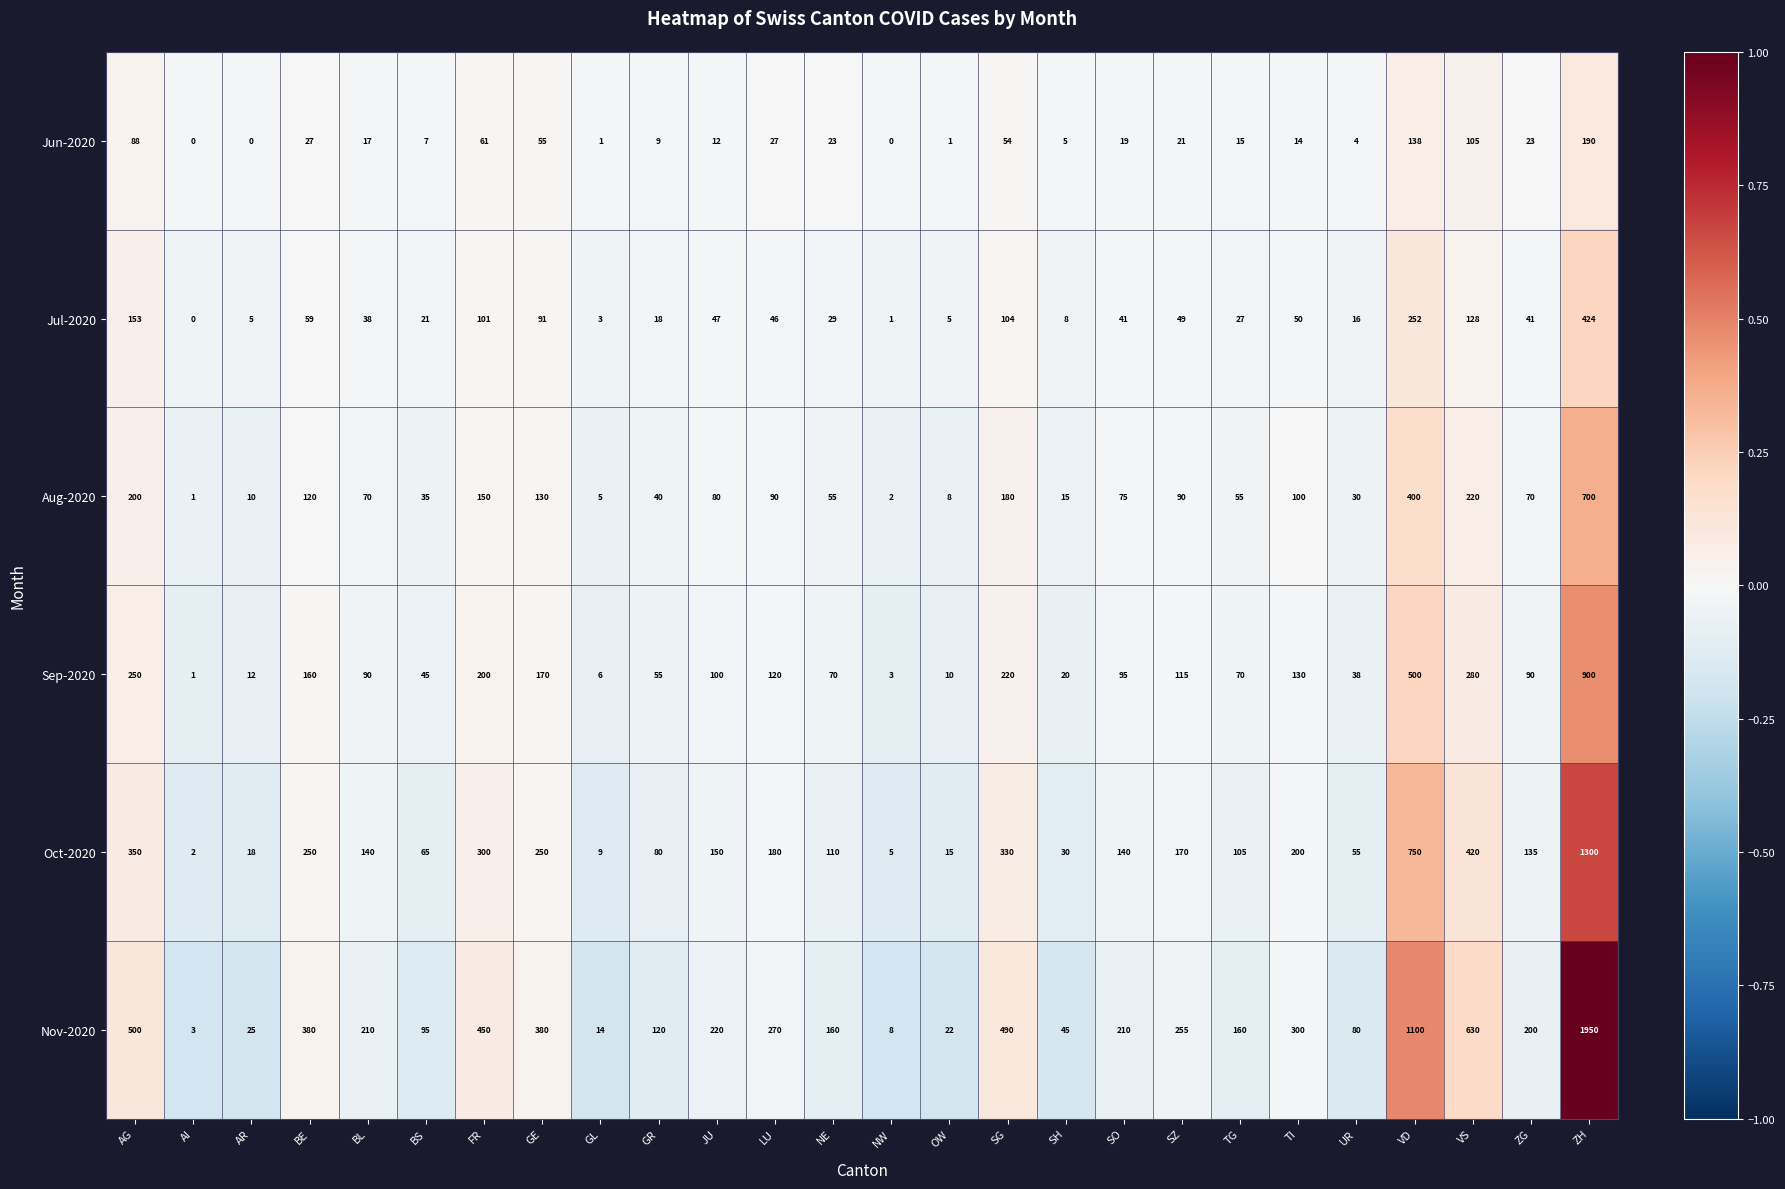

Rank the series by their maximum value, from highest to lowest.

Nov-2020, Oct-2020, Sep-2020, Aug-2020, Jul-2020, Jun-2020